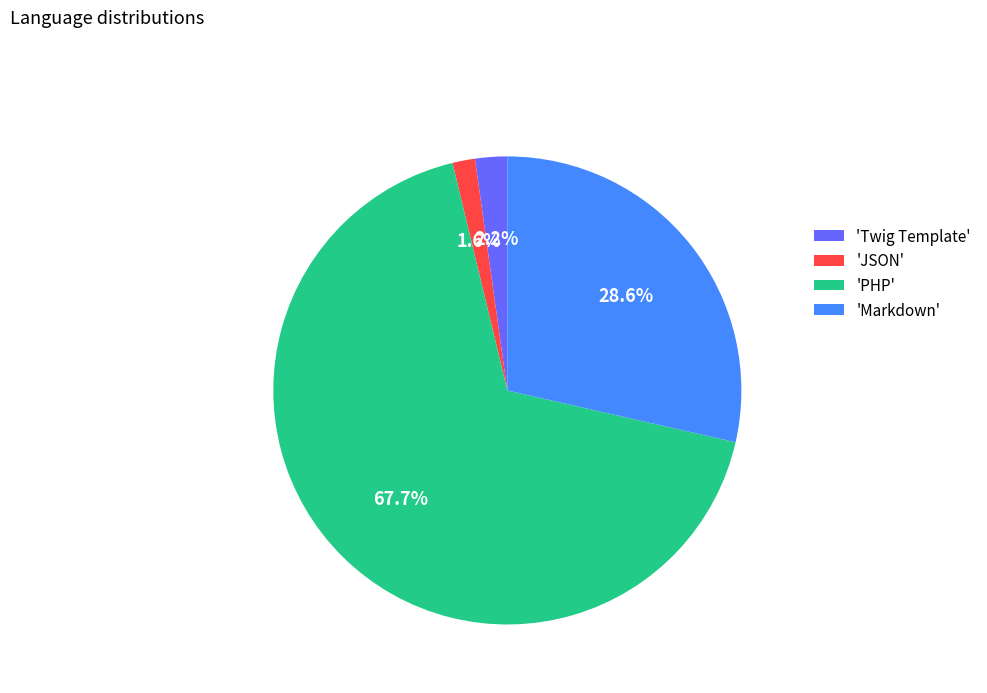

Which has a higher value, 'Markdown' or 'Twig Template'?

'Markdown'